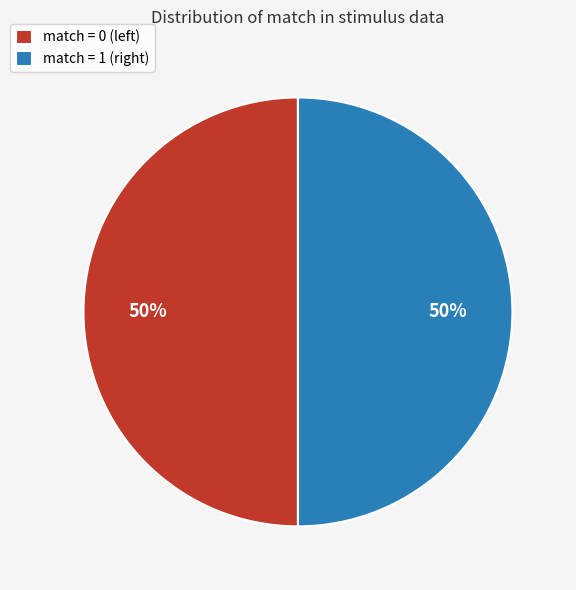

To the nearest percent, what is the average slice percentage?

50%